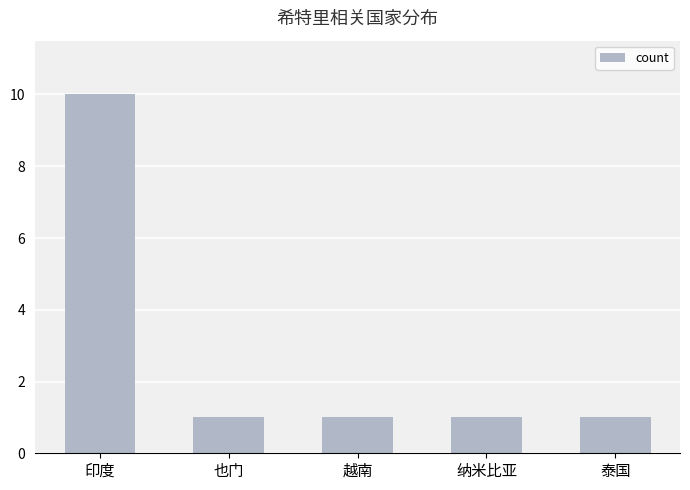

What is the label of the 3rd bar from the left?

越南